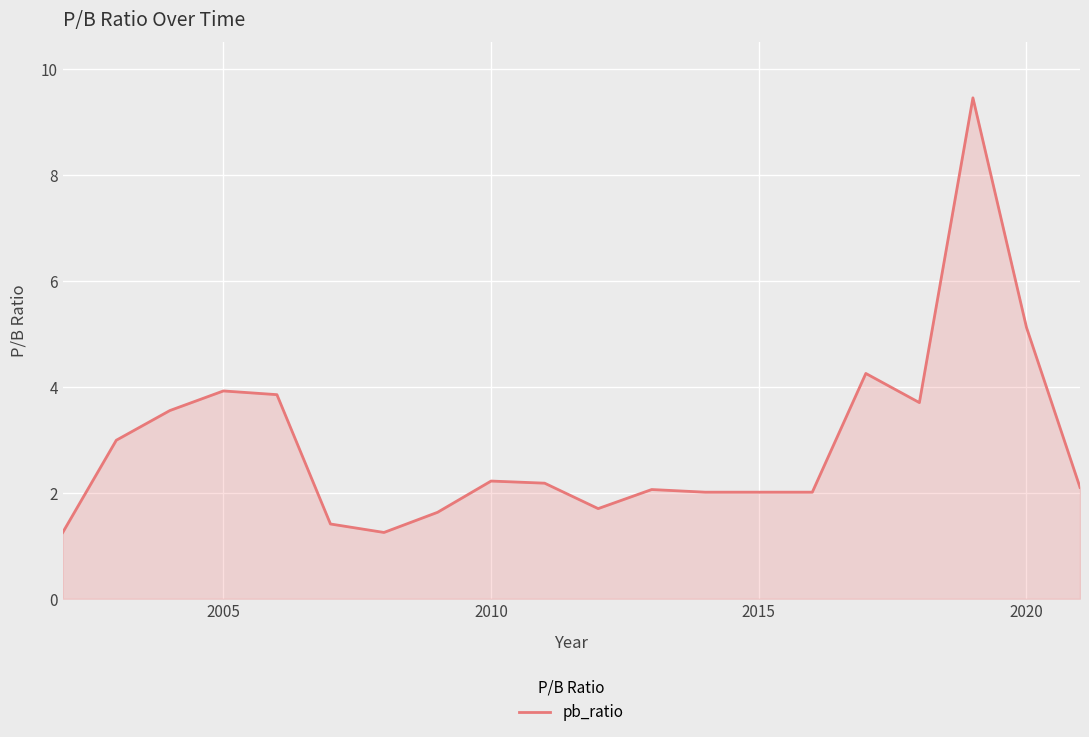

What is the difference between the maximum and minimum values?

8.2